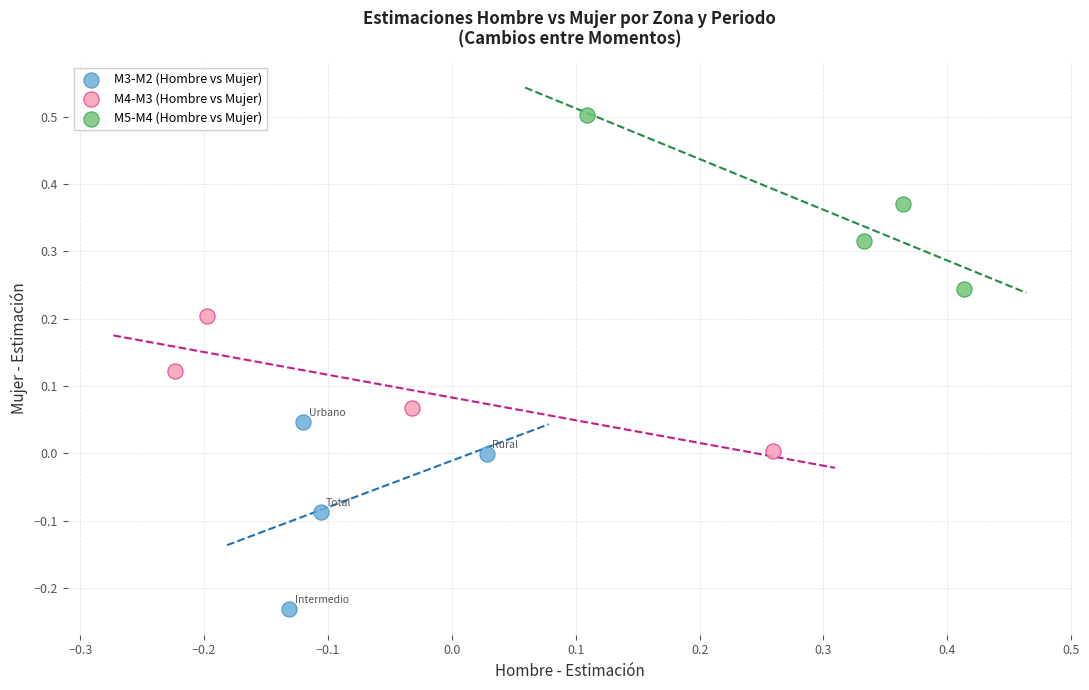

Which series contains the highest Y value?

M5-M4 (Hombre vs Mujer)